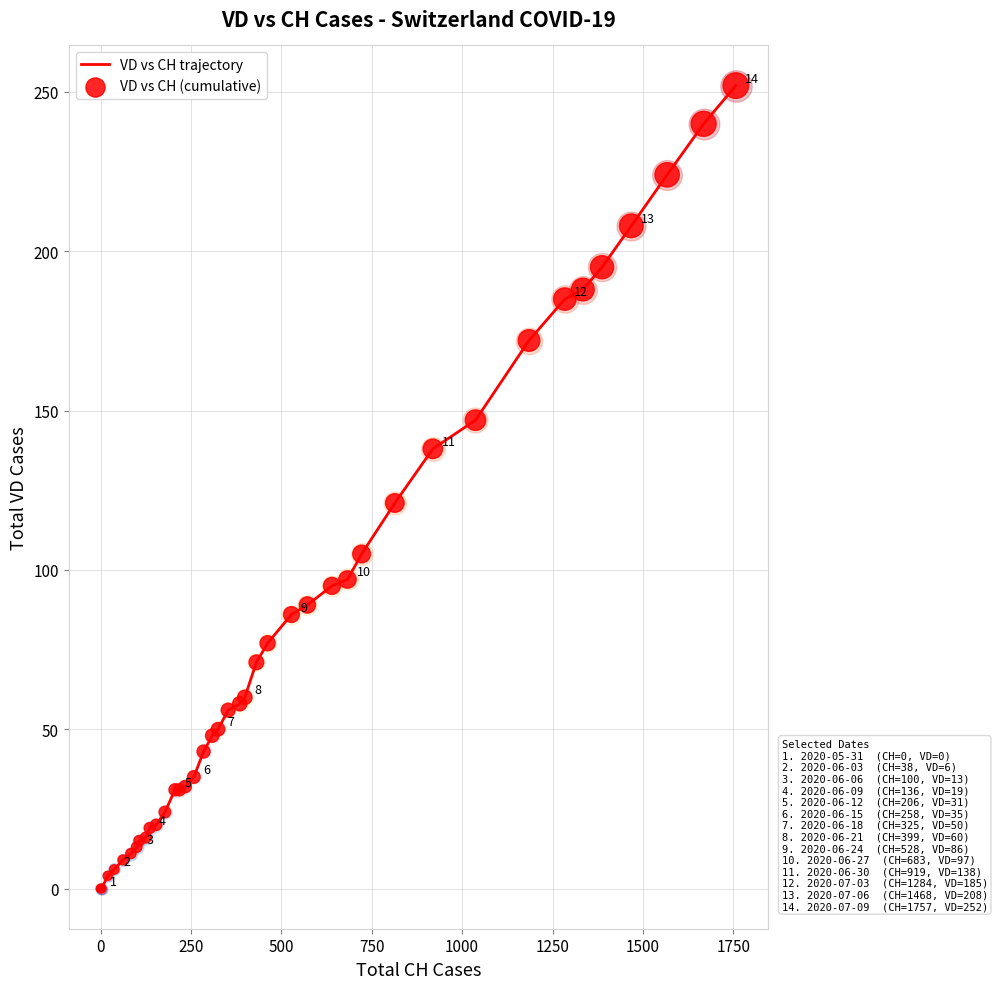

What is the difference between the maximum and minimum values?

252